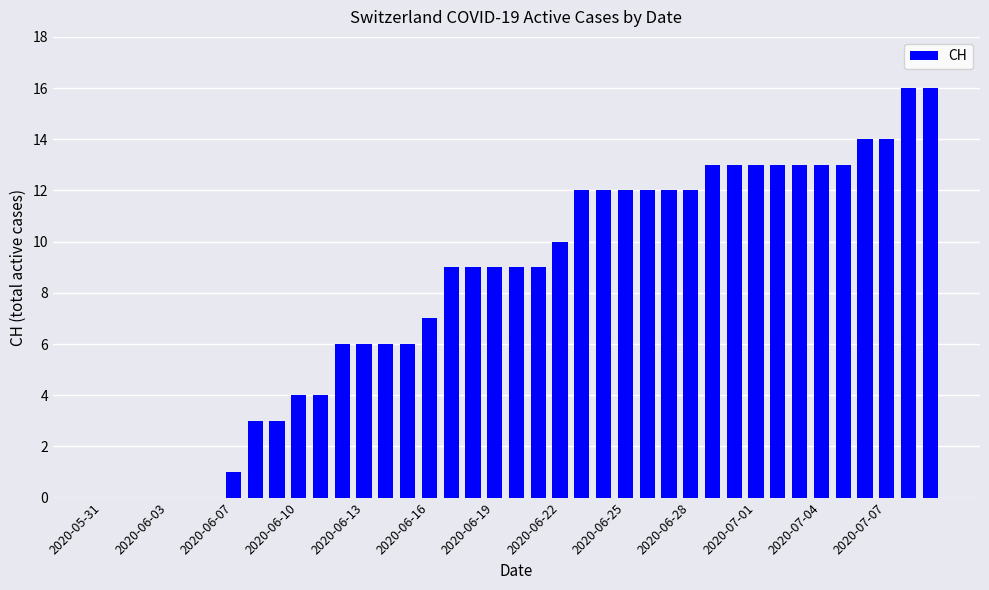

What is the maximum value shown in the chart?

16